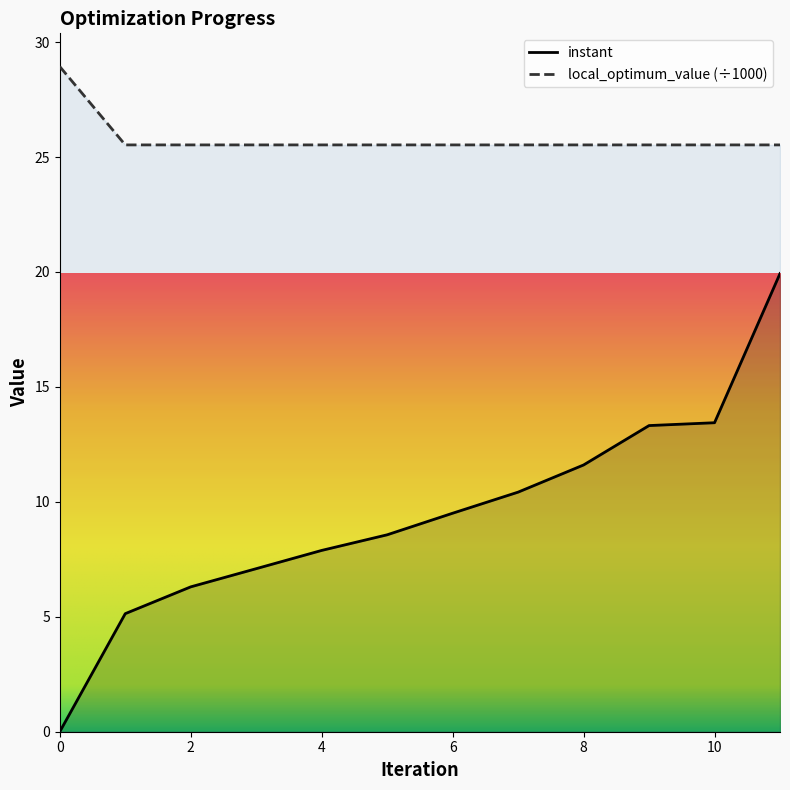

What are all the series names shown in the legend?

instant, local_optimum_value (÷1000)